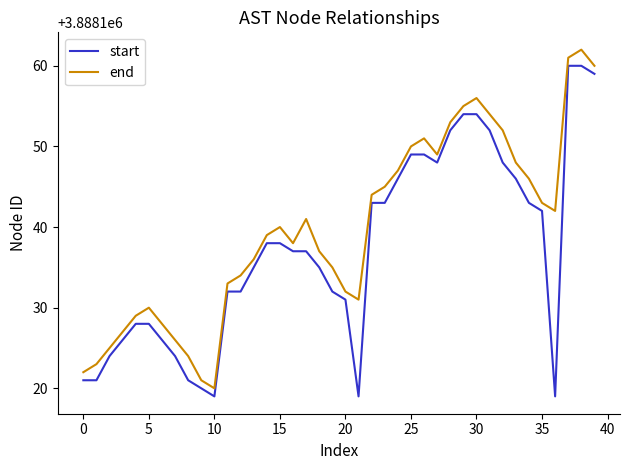

Which series has the largest total across all categories?

end